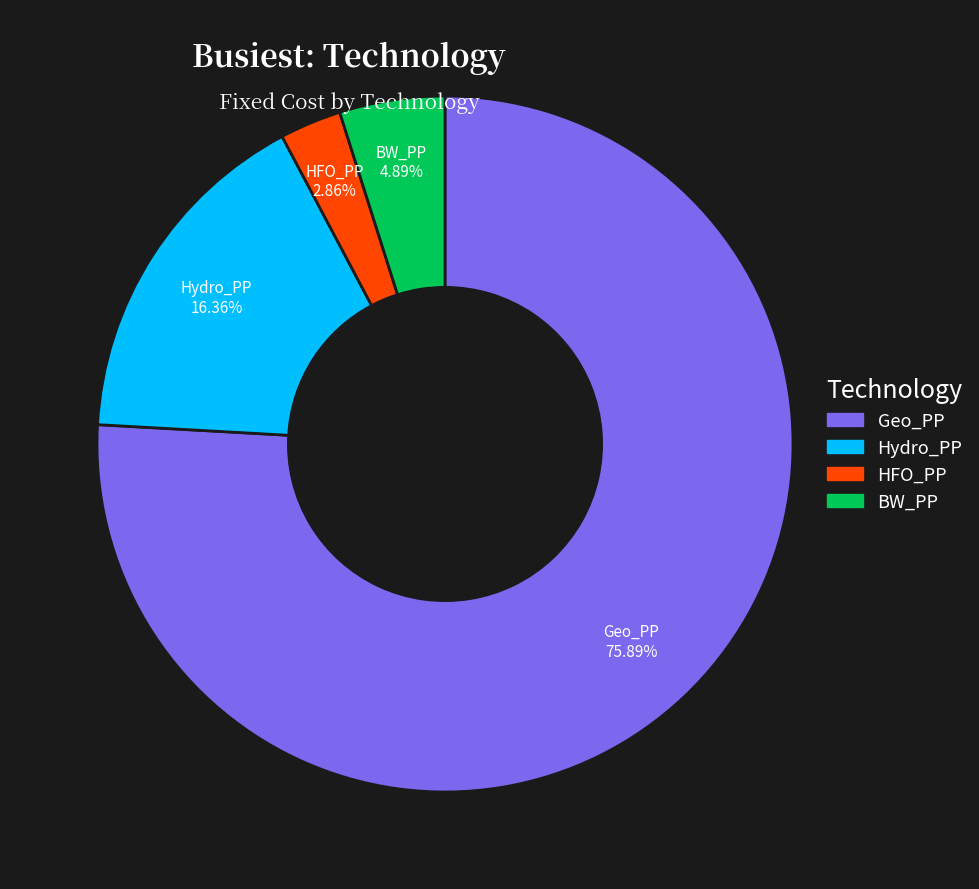

True or false: Geo_PP accounts for 63% of the total.

False